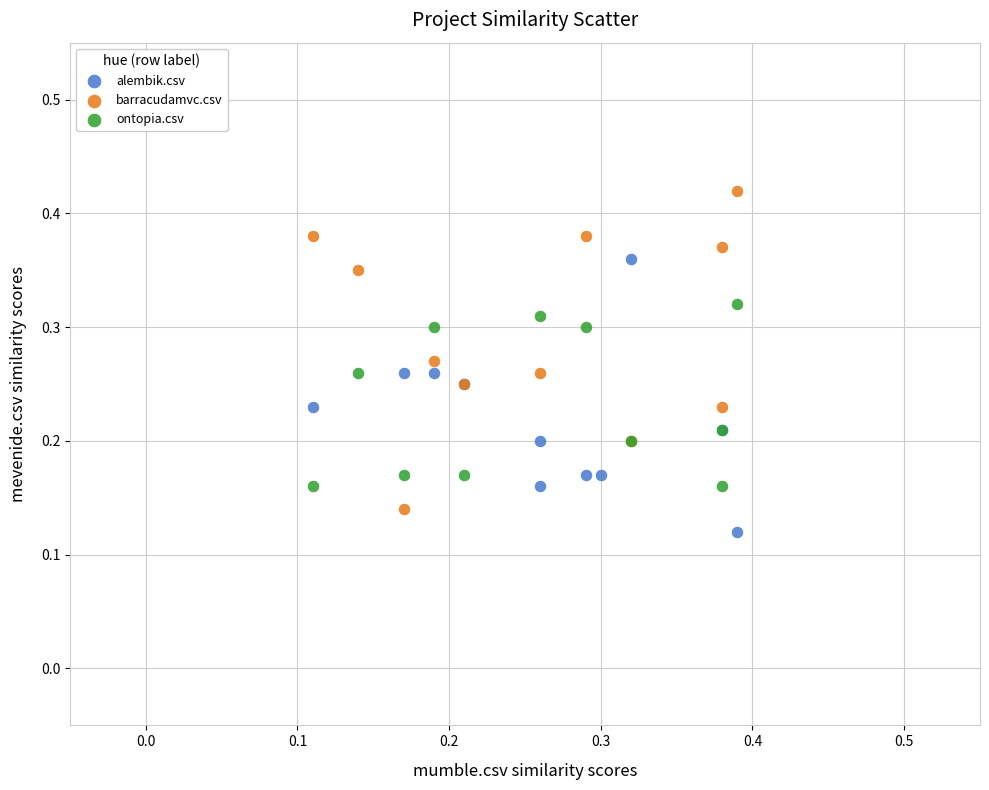

Which series has the widest spread of Y values?

barracudamvc.csv